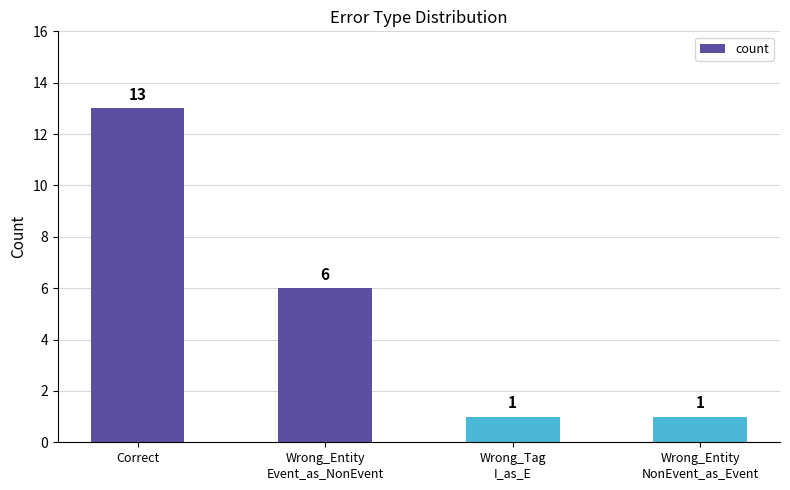

What is the approximate value at Correct, to the nearest 5?

15